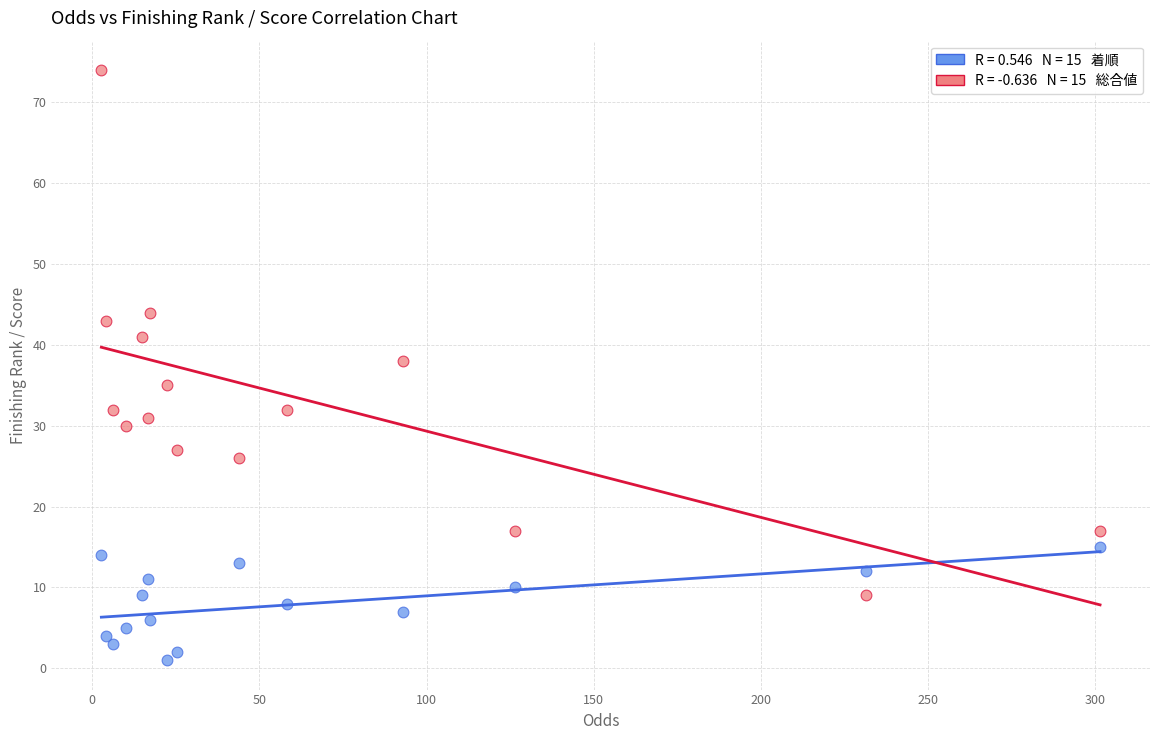

Across all series, what Y value is closest to 37?

38